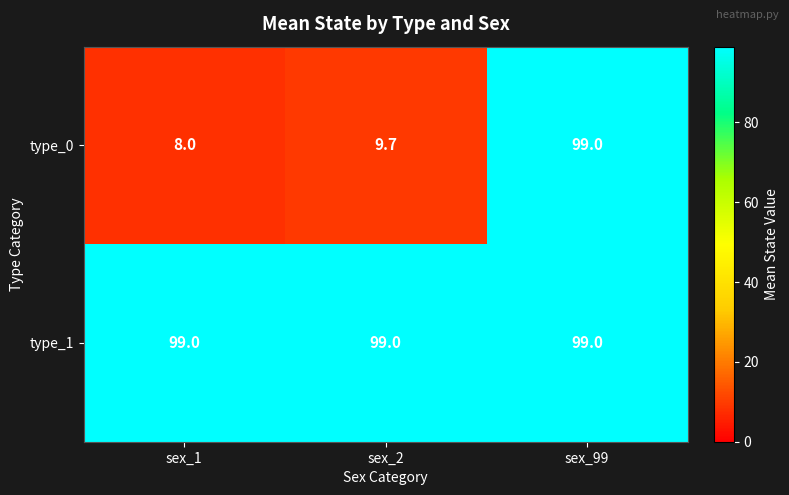

Which series has the largest range (max minus min)?

type_0